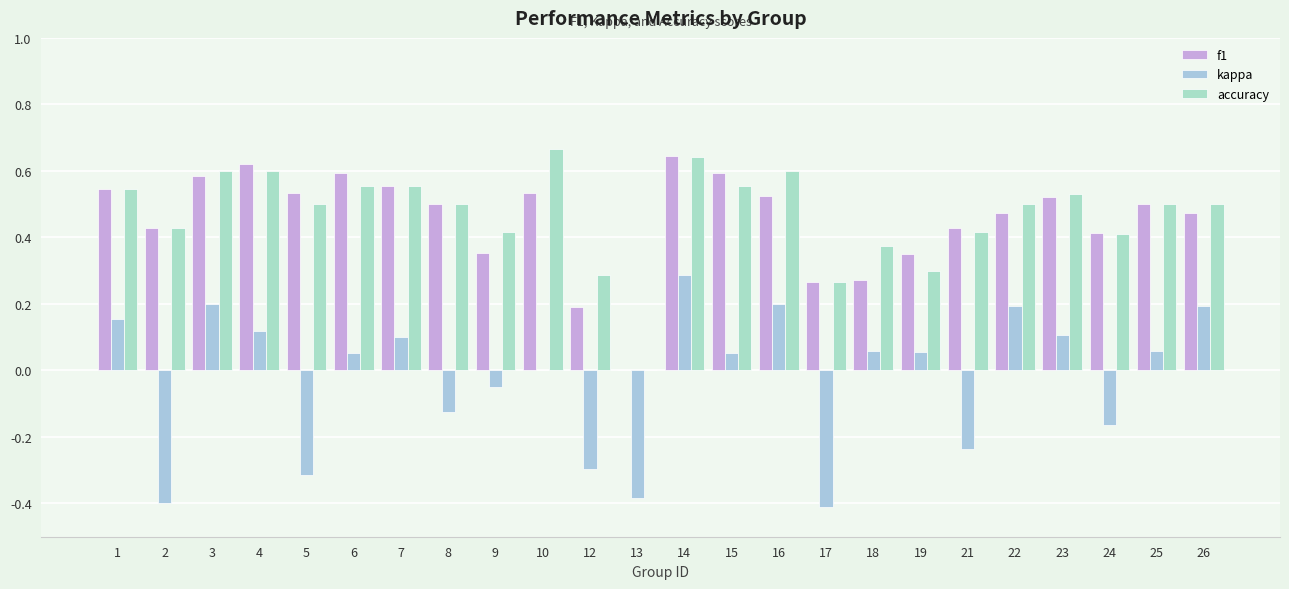

List the series in order of their peak value, lowest first.

kappa, f1, accuracy